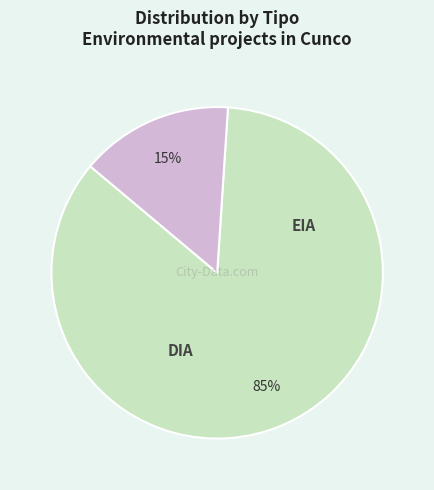

To the nearest percent, what is the difference between the largest and smallest slice percentages?

70%